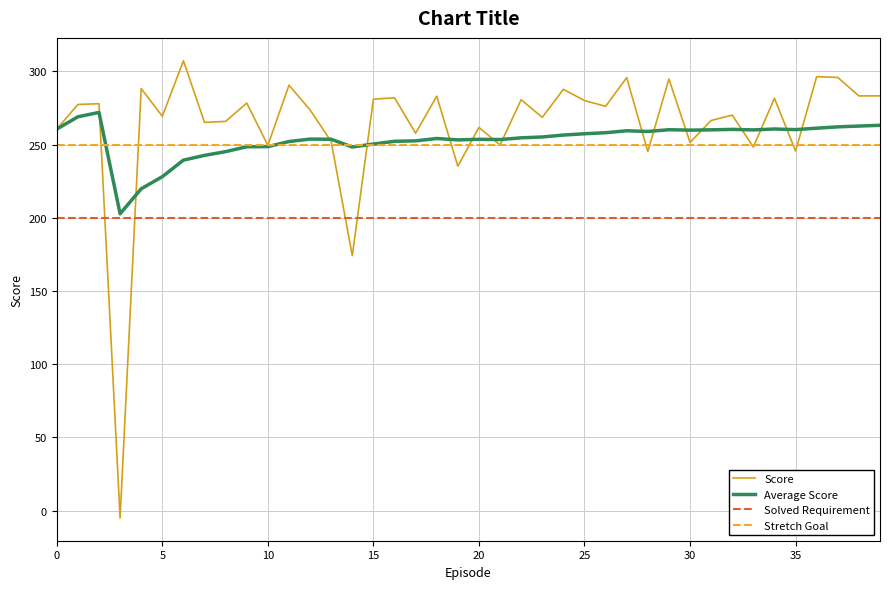

What is the greatest value displayed?

307.2